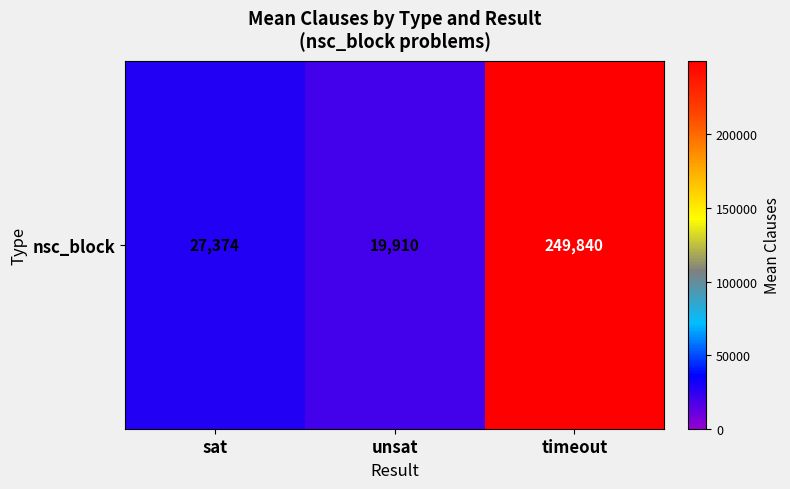

Approximately how many times larger is the value at unsat compared to timeout?

0.1